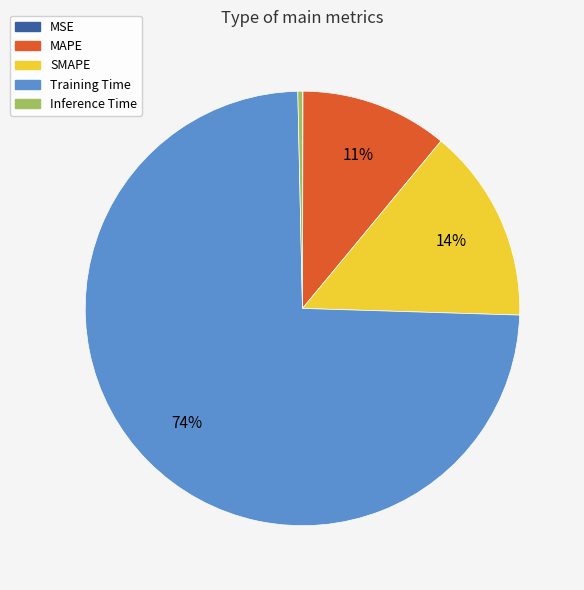

To the nearest percent, what is the average slice percentage?

20%